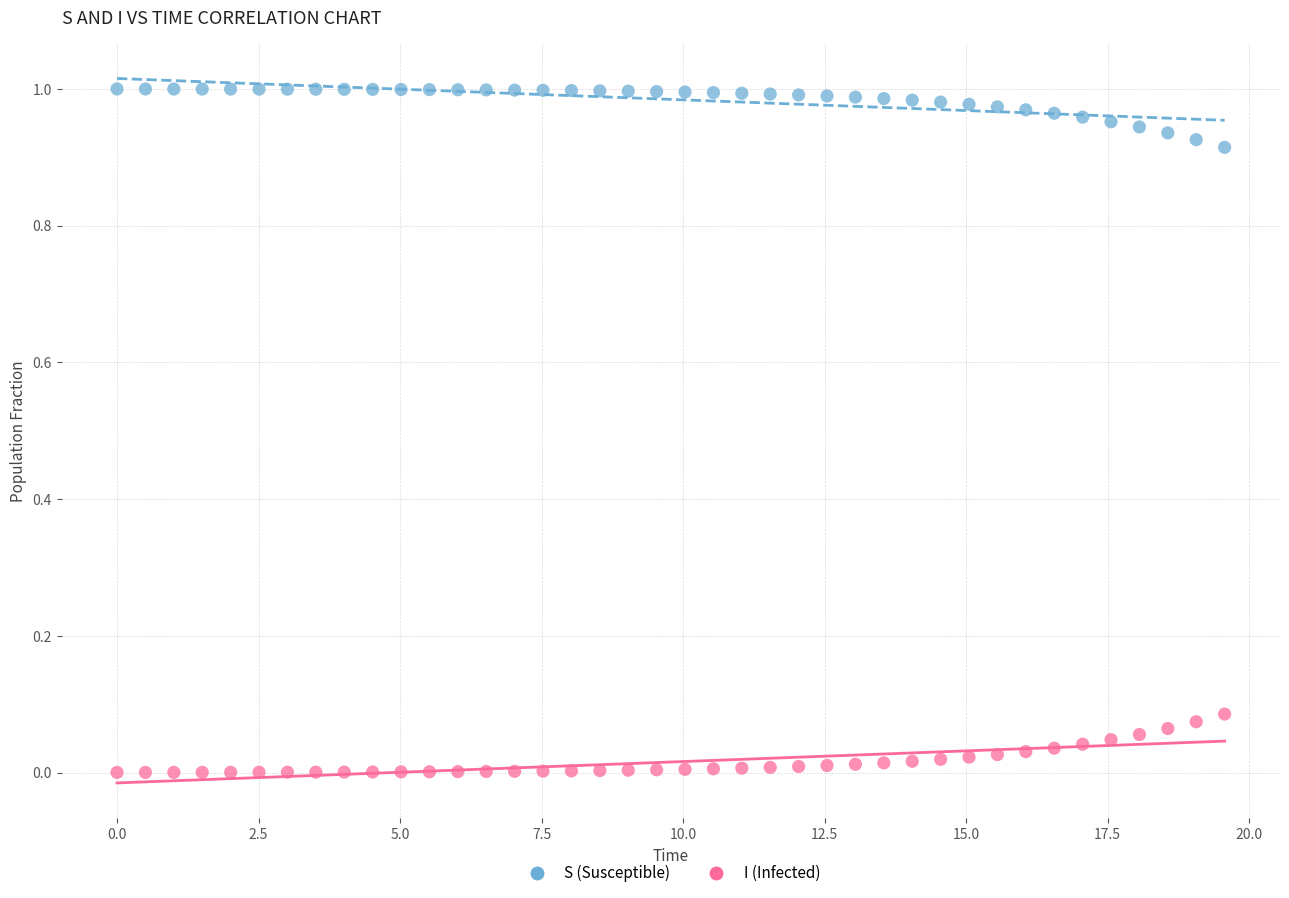

What are all the series names shown in the legend?

S (Susceptible), I (Infected)